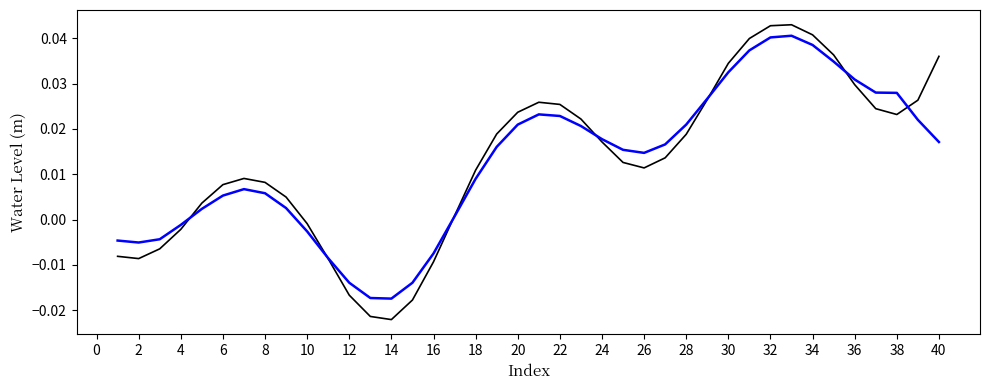

How many lines are shown in the chart?

2